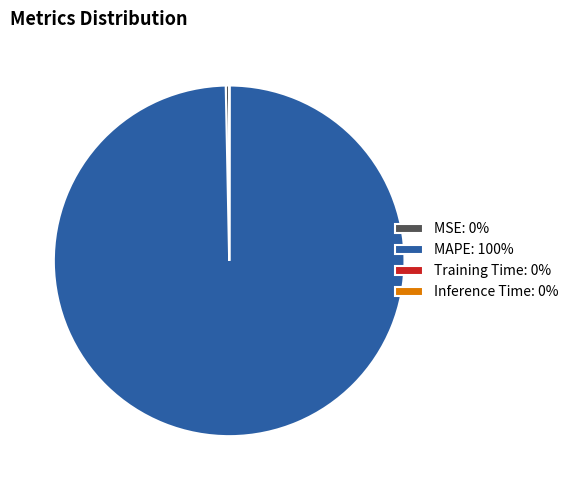

Is there a majority slice in this chart?

Yes